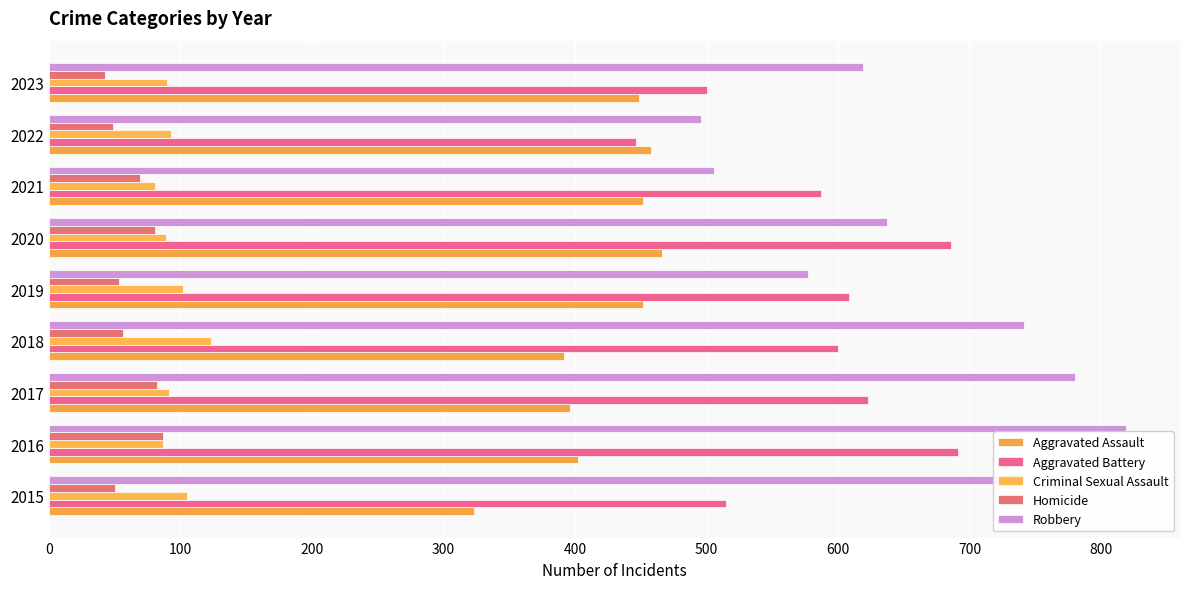

Reading left to right, transcribe all the data shown in this chart.

Aggravated Assault: 323	402	396	392	452	466	452	458	449
Aggravated Battery: 515	691	623	600	608	686	587	446	500
Criminal Sexual Assault: 105	87	91	123	102	89	81	93	90
Homicide: 50	87	82	56	53	81	69	49	43
Robbery: 726	819	780	741	577	637	506	496	619